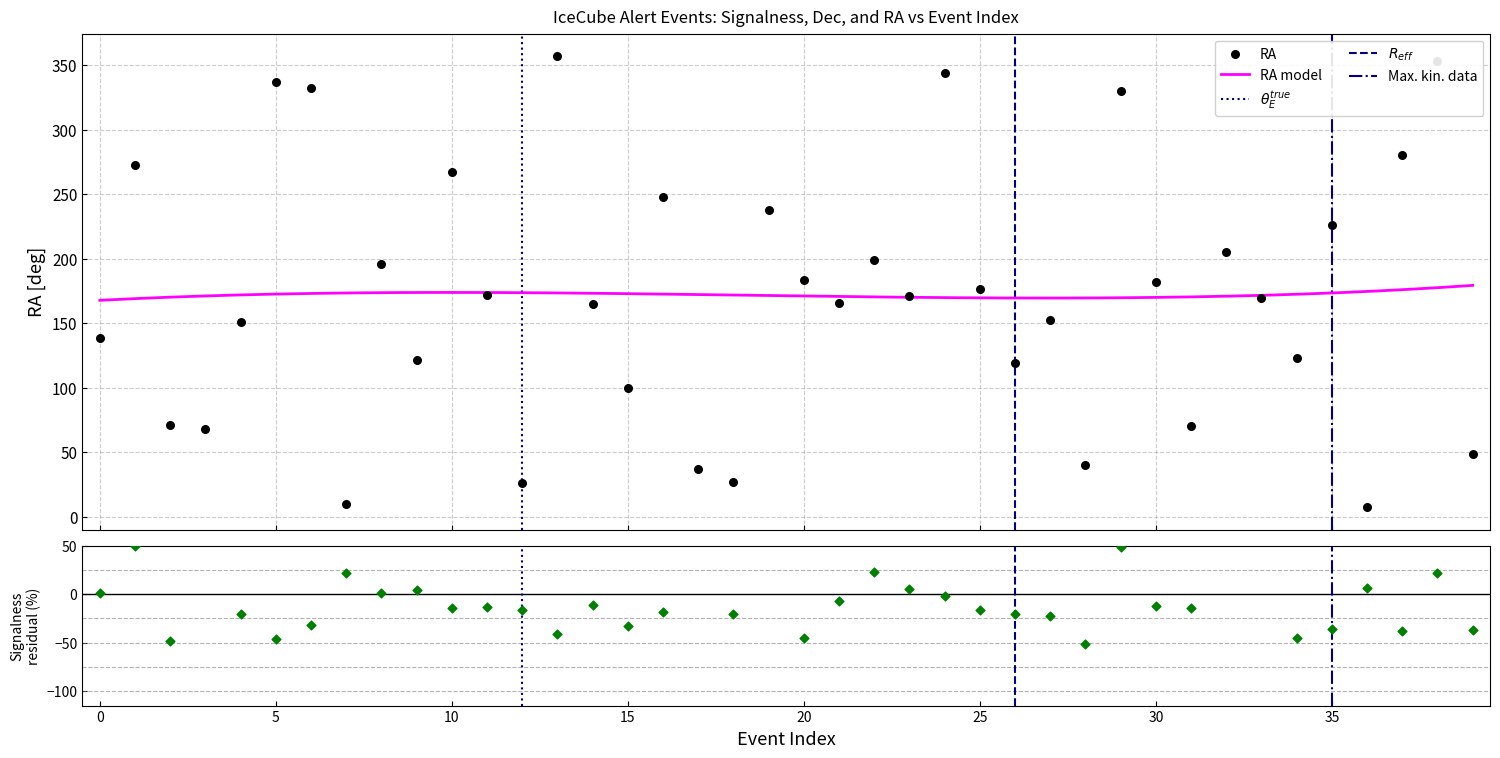

Which series has the largest Y range (max minus min)?

RA